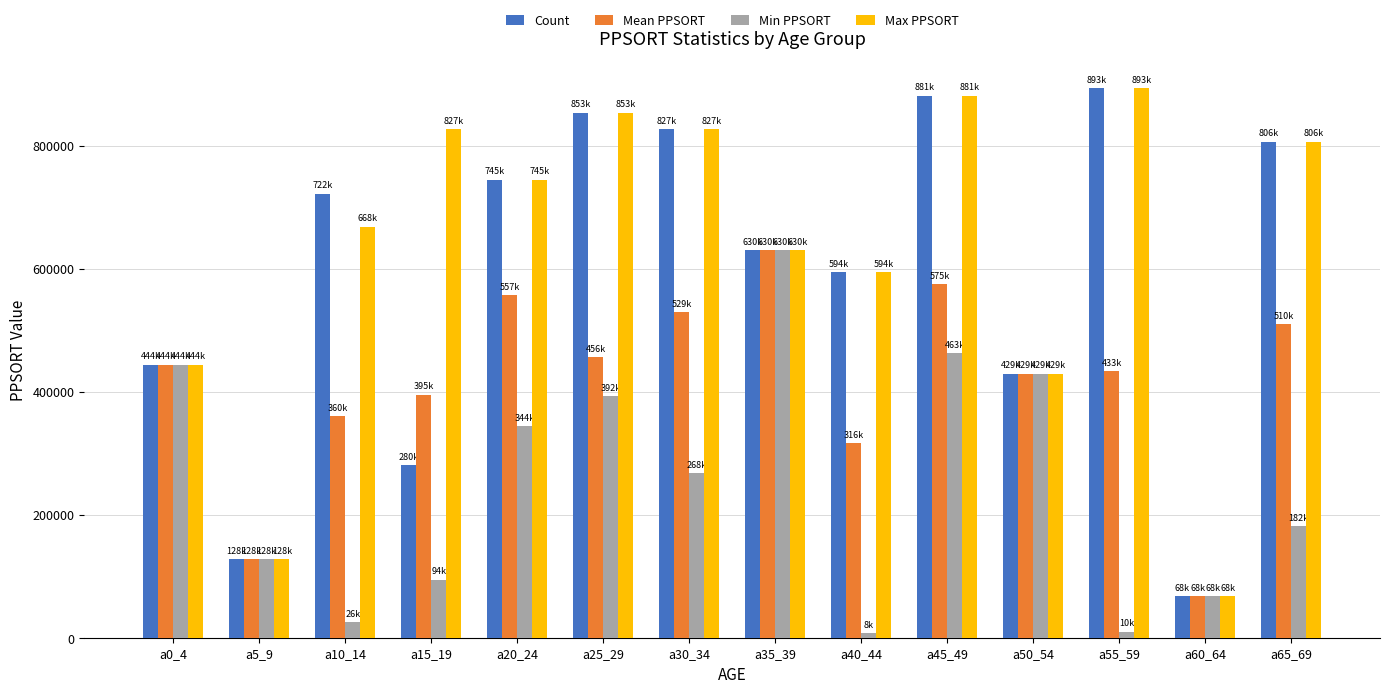

What is the spread (max minus min) of values at a15_19?

732650